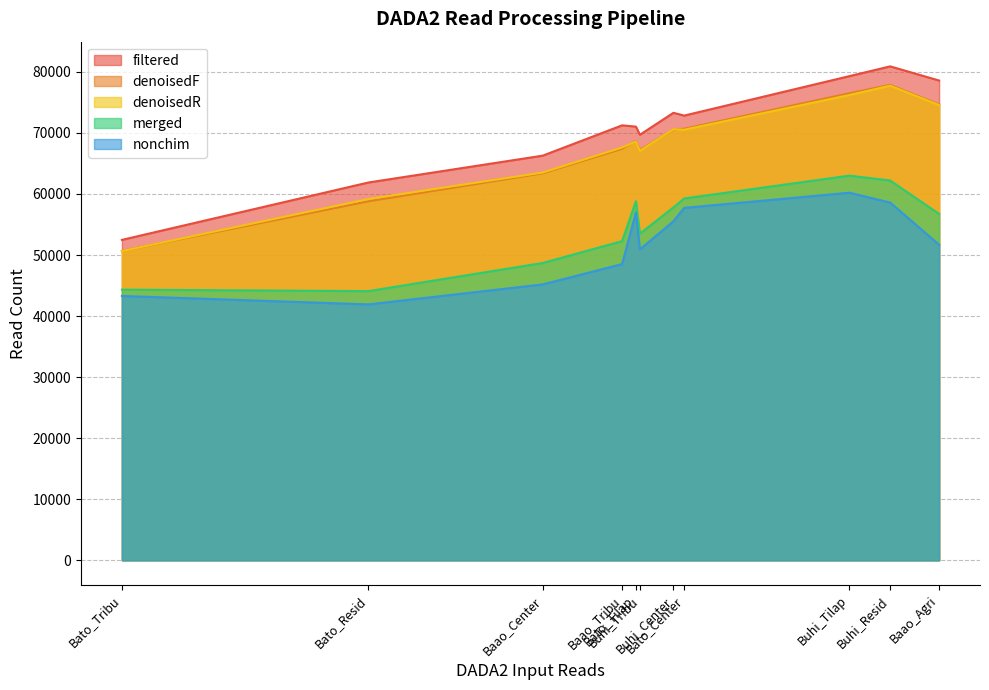

What are all the series names shown in the legend?

filtered, denoisedF, denoisedR, merged, nonchim